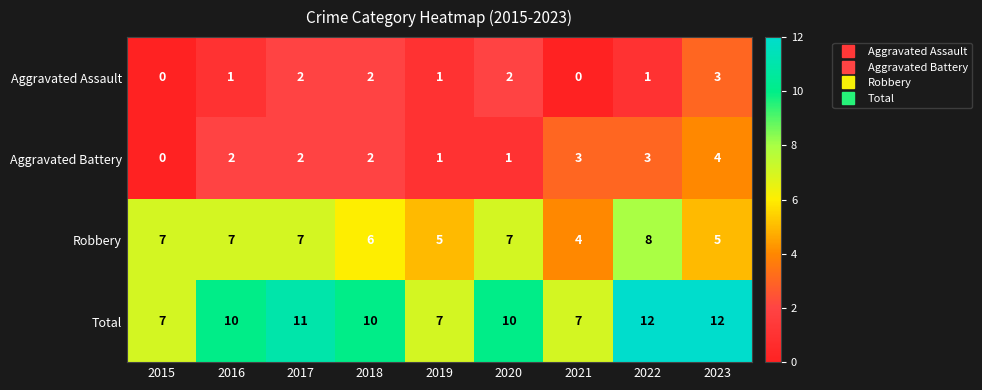

List the series in order of their peak value, highest first.

Total, Robbery, Aggravated Battery, Aggravated Assault